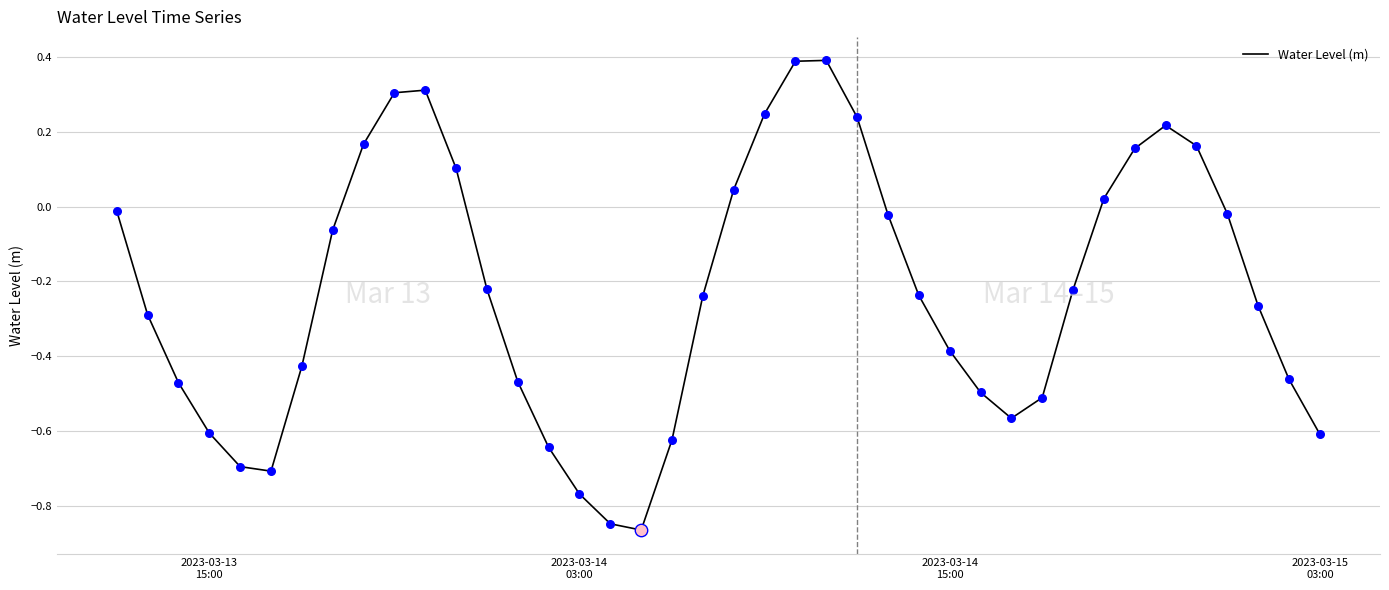

What is the greatest value displayed?

0.4